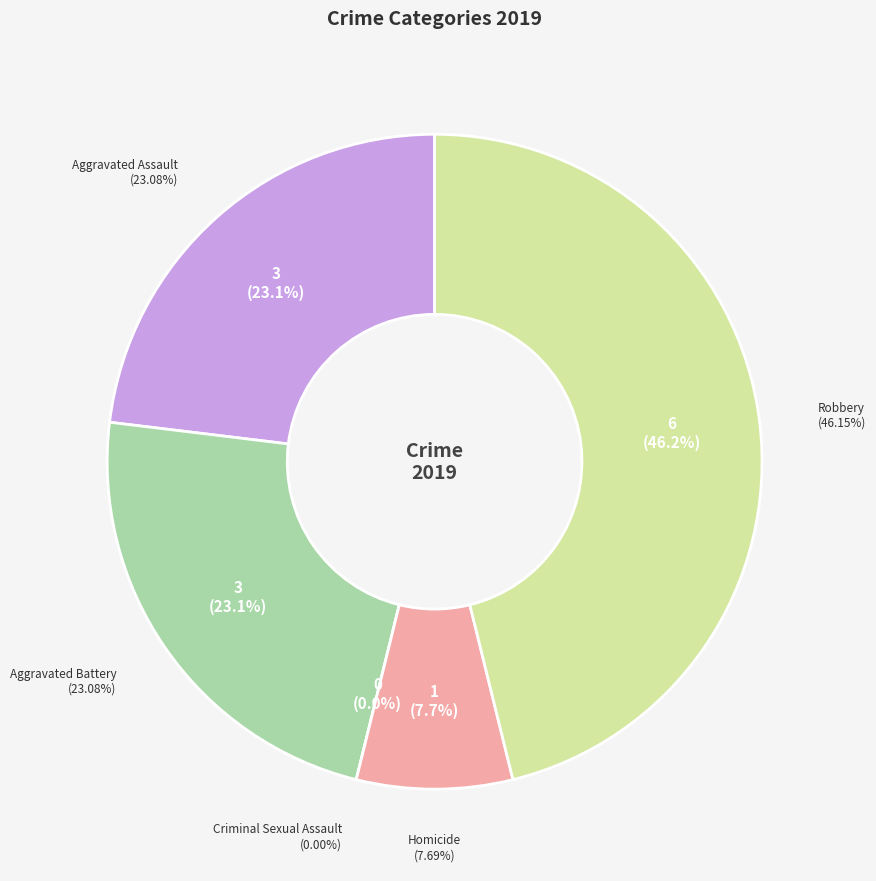

To the nearest percent, what percentage of the pie is Aggravated Assault?

23%